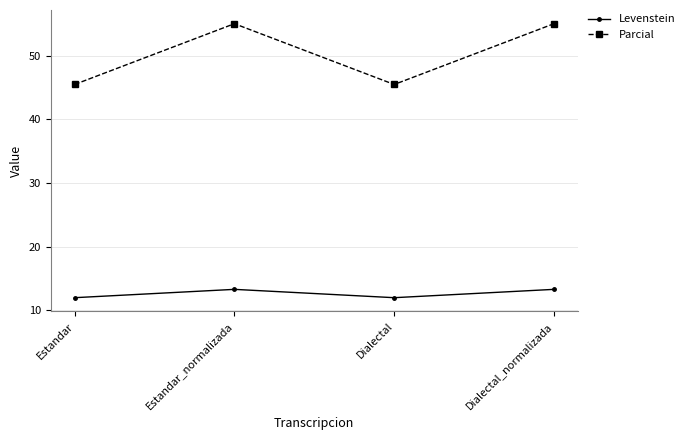

What is the difference between the highest and lowest values at Dialectal_normalizada?

41.7